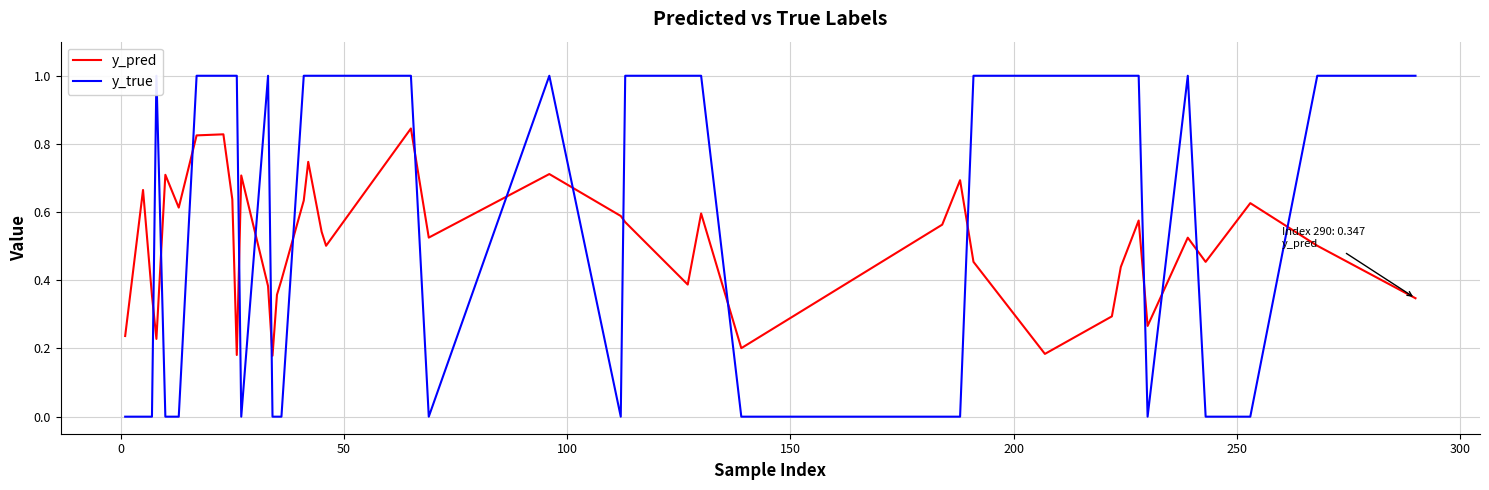

How many intersections are there between y_true and y_pred?

17